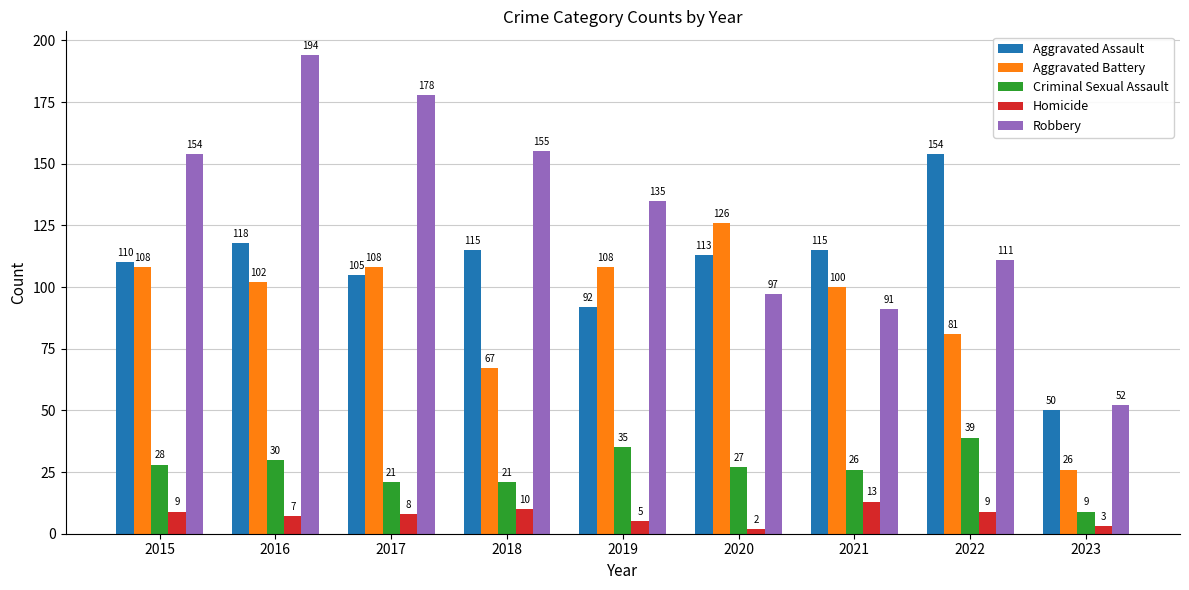

At which label does Homicide first exceed 8?

2015